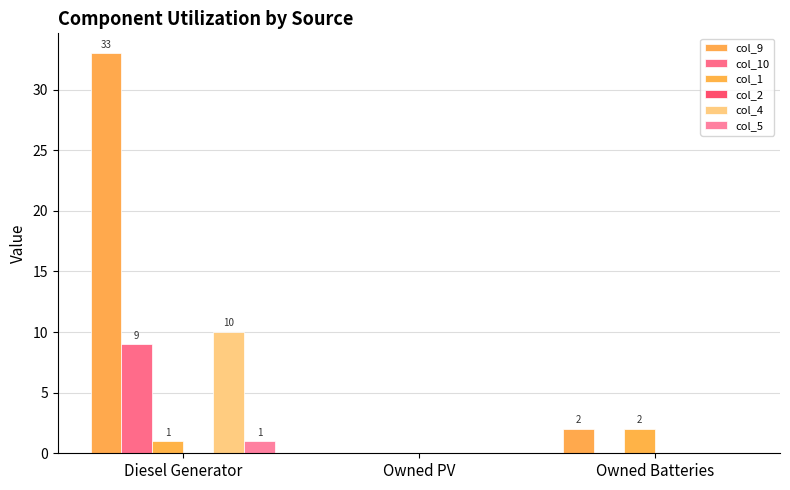

At Owned PV, list the series in order from largest to smallest.

col_9, col_10, col_1, col_2, col_4, col_5